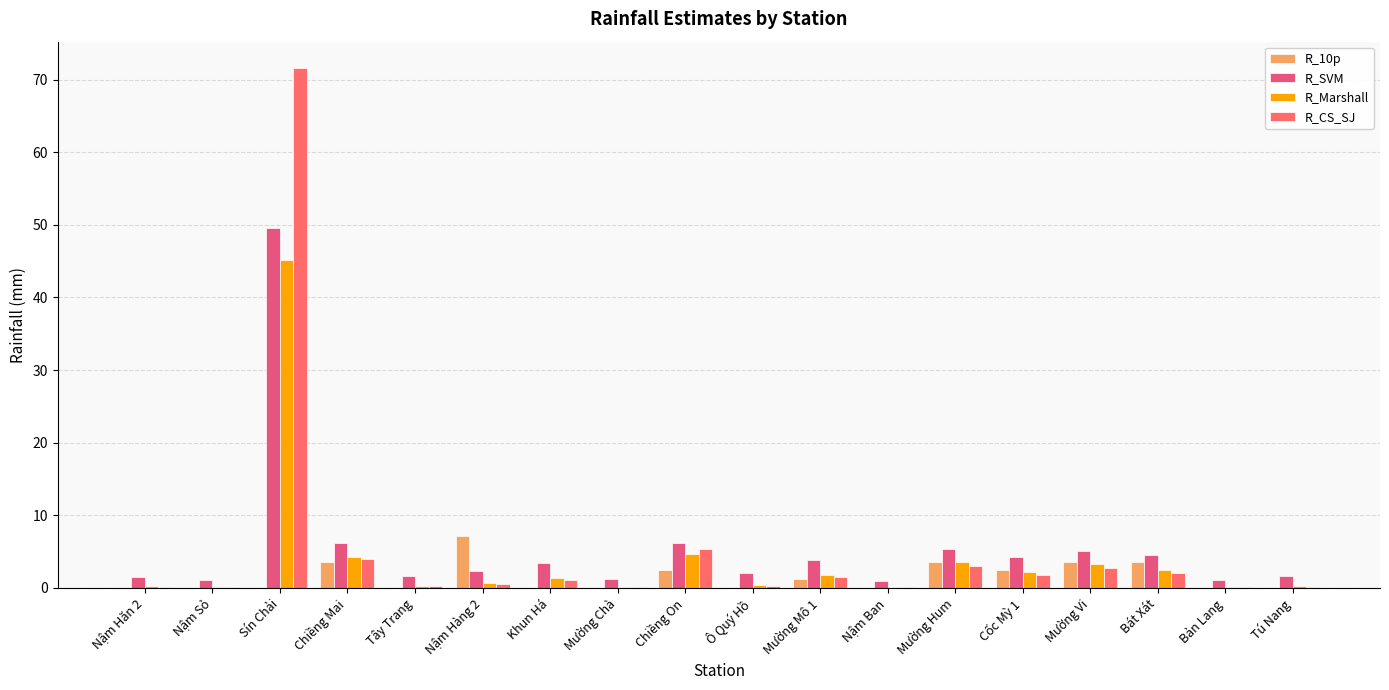

At which category is the sum across all series the highest?

Sín Chải